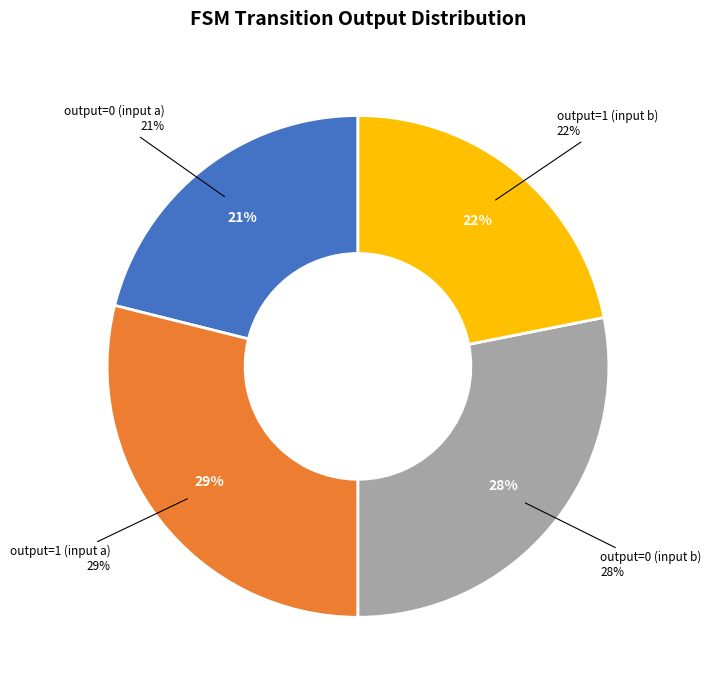

What percentage do output=0 (input a) and output=1 (input b) together represent?

43.0%